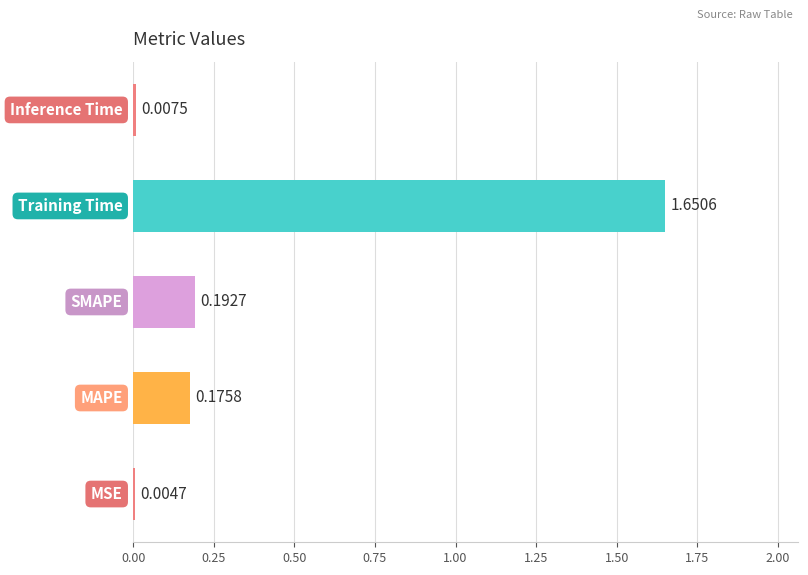

How many distinct data groups are displayed?

1